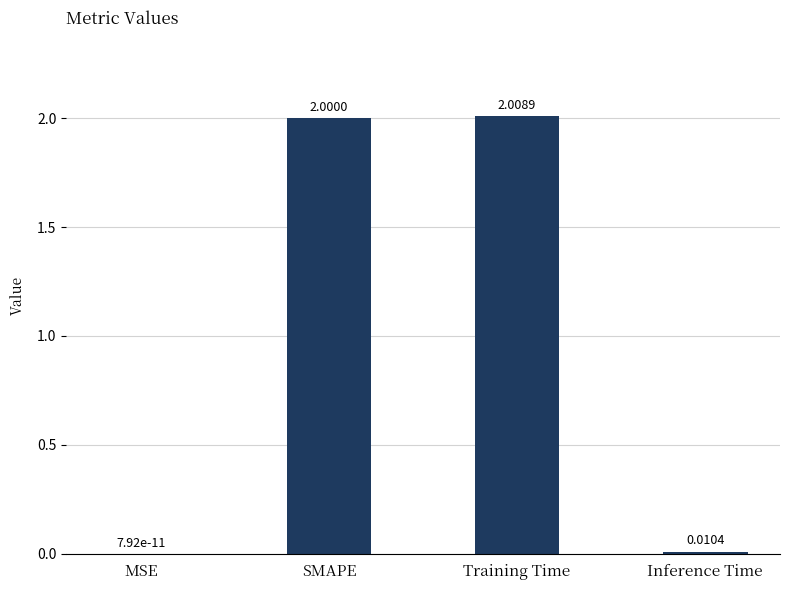

Which category has the highest value across all series?

Training Time